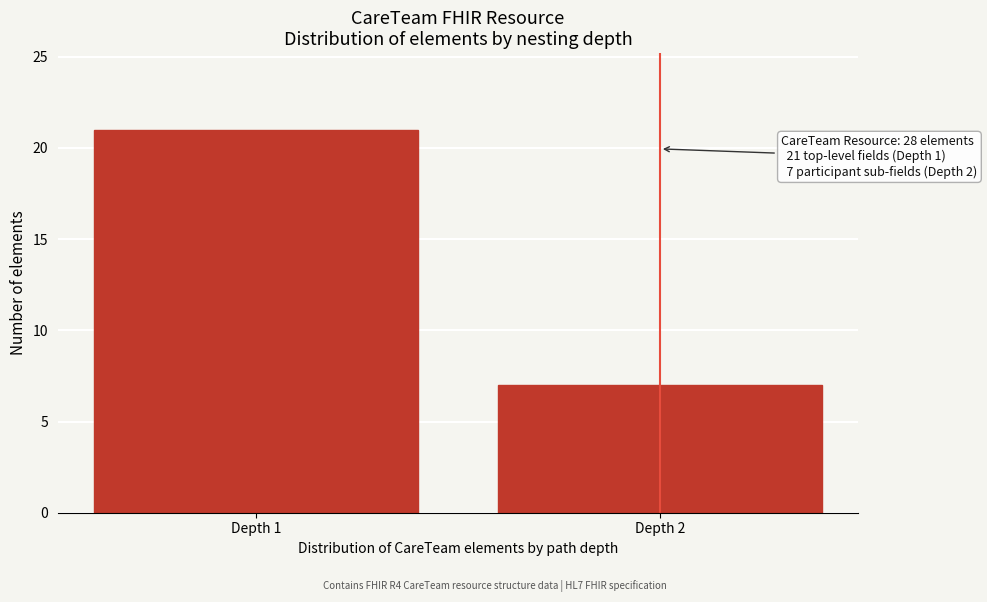

Reading left to right, list all the values displayed in this chart.

21	7